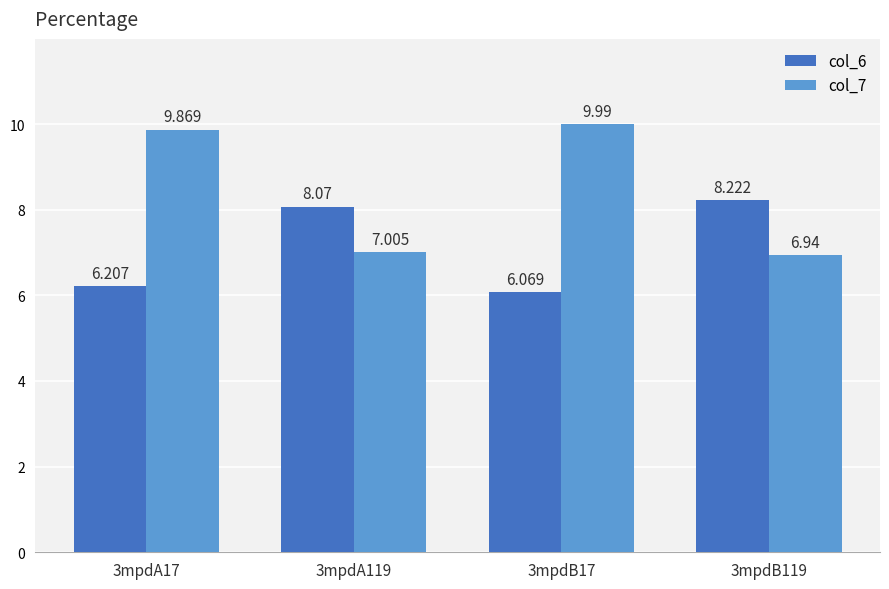

What is the difference between the highest and lowest values at 3mpdA17?

3.7